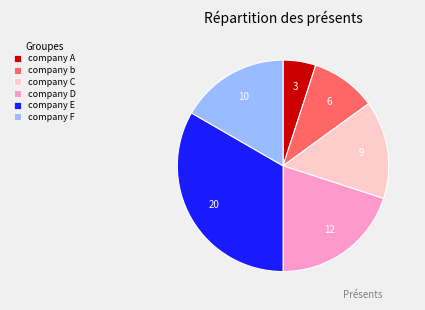

How many slices are in this pie chart?

6